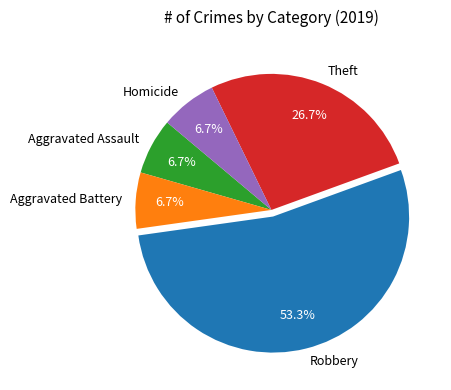

True or false: Robbery accounts for 59% of the total.

False